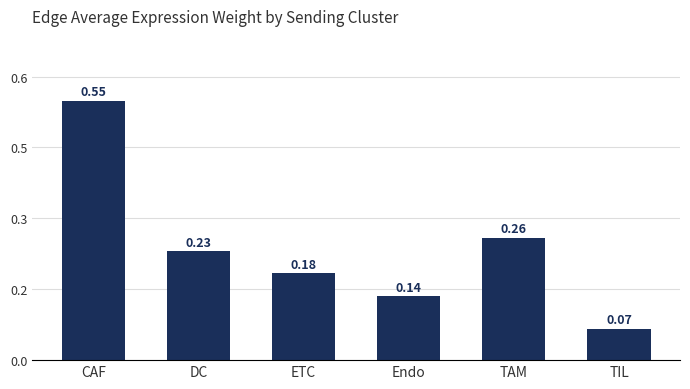

Reading left to right, list all the values displayed in this chart.

0.5	0.2	0.2	0.1	0.3	0.1